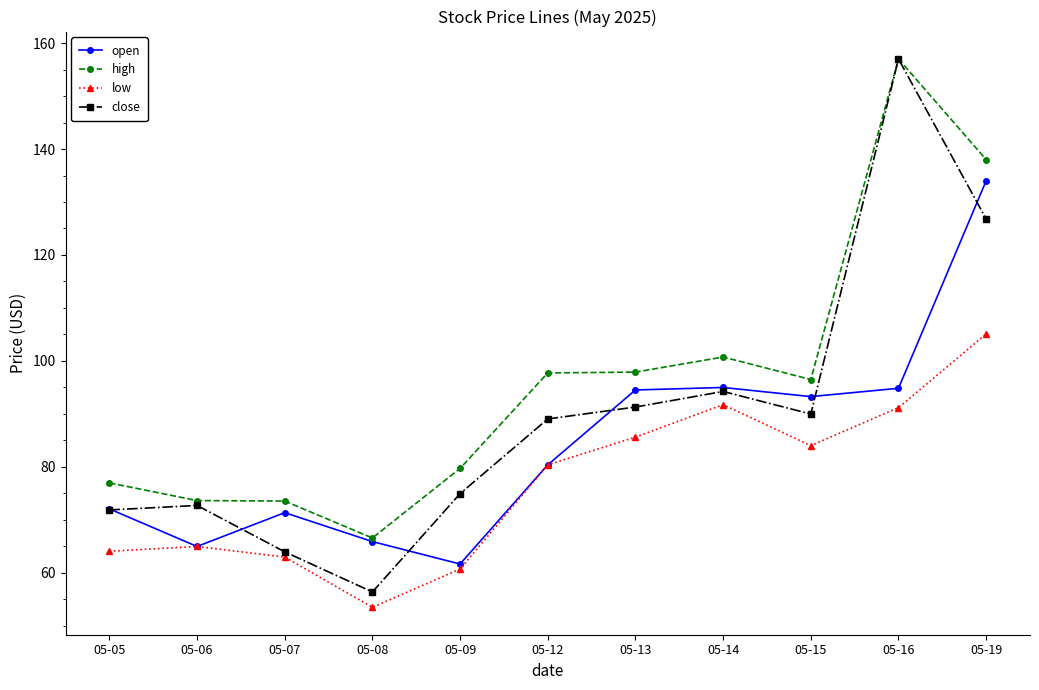

Rank the series by their average value, from highest to lowest.

high, close, open, low